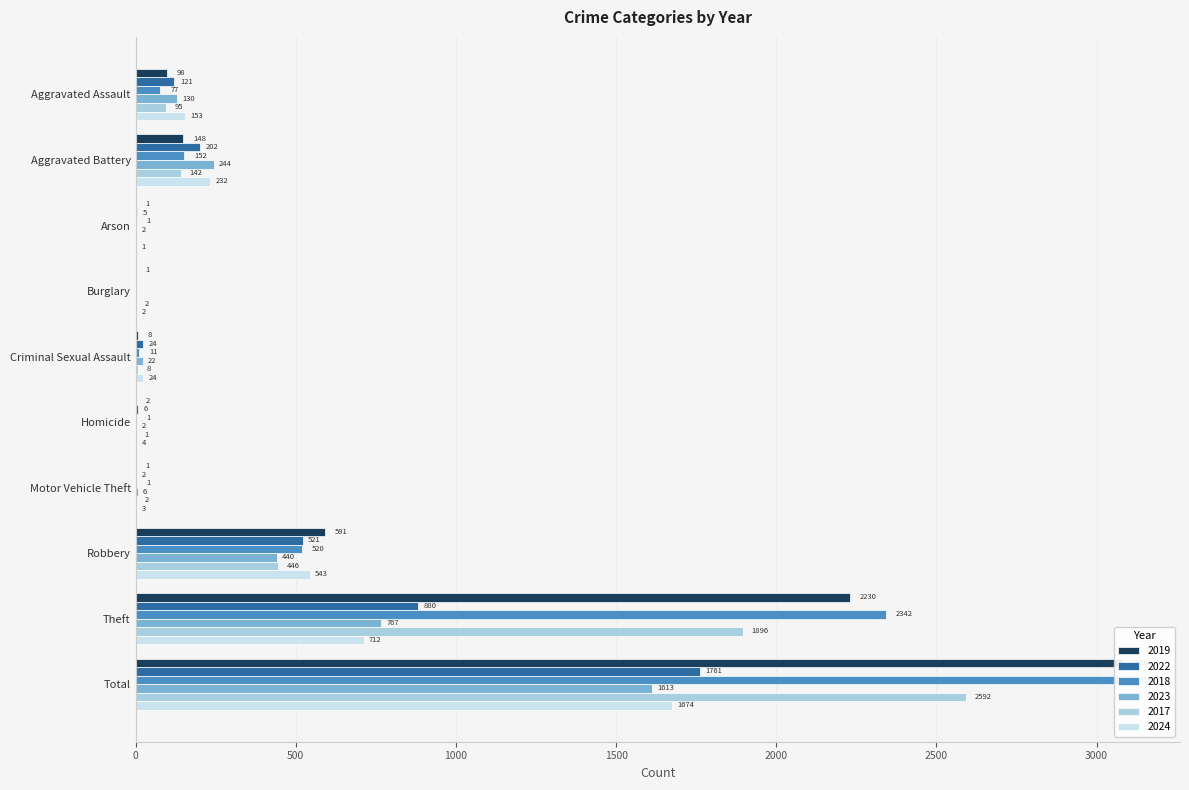

How many categories are shown in the chart?

10